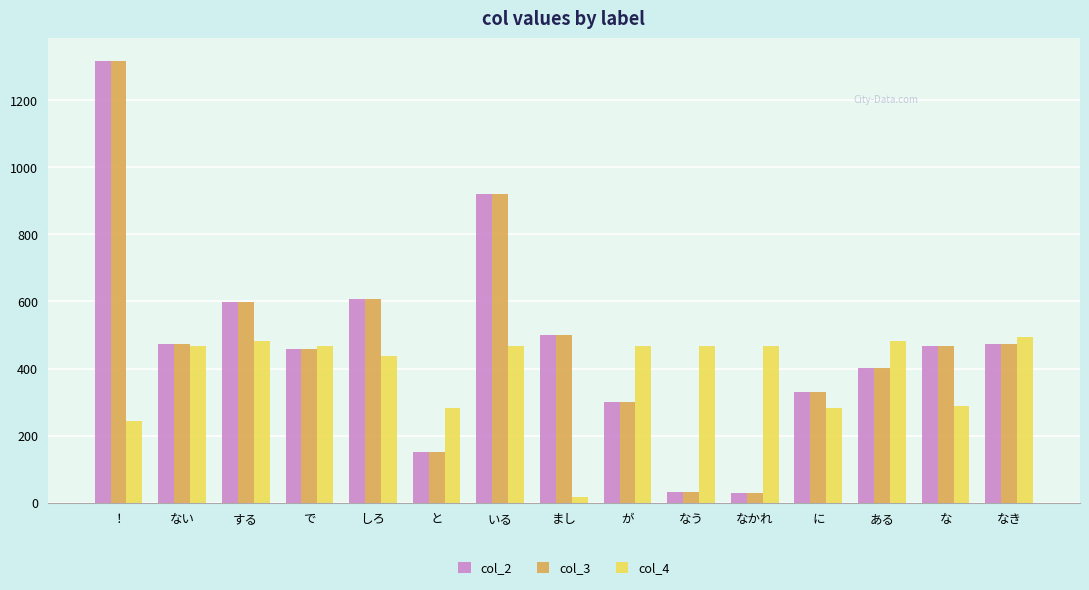

What are all the series names shown in the legend?

col_2, col_3, col_4